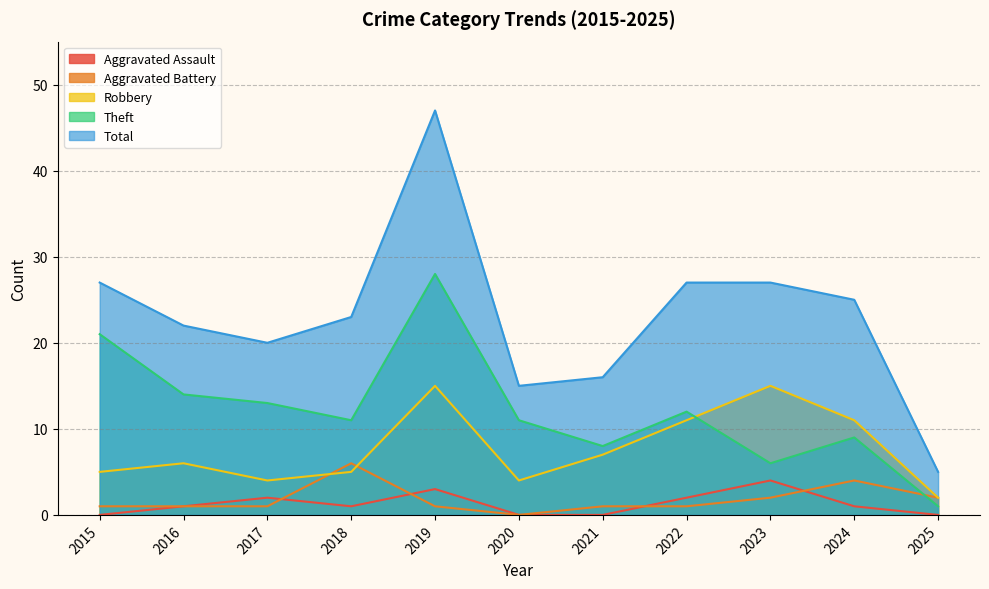

Is it true that Total equals 23 at 2018?

True